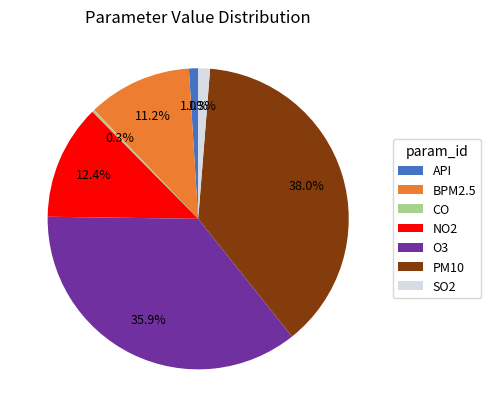

What percentage is the SO2 slice, to the nearest percent?

1%